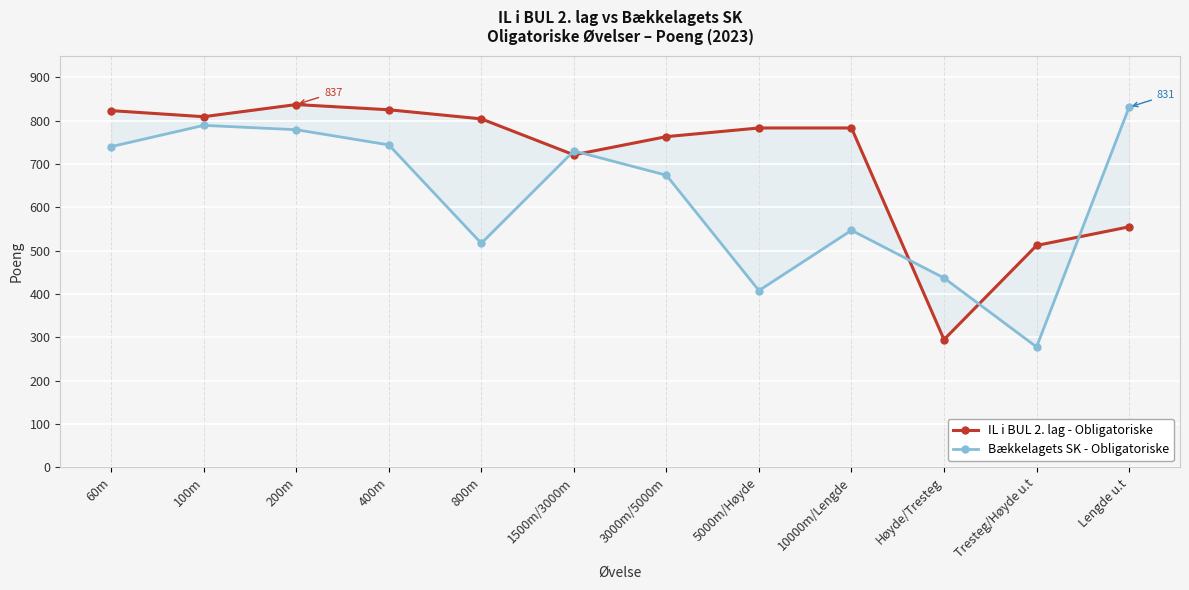

Which series changed the most between 400m and 3000m/5000m?

Bækkelagets SK - Obligatoriske